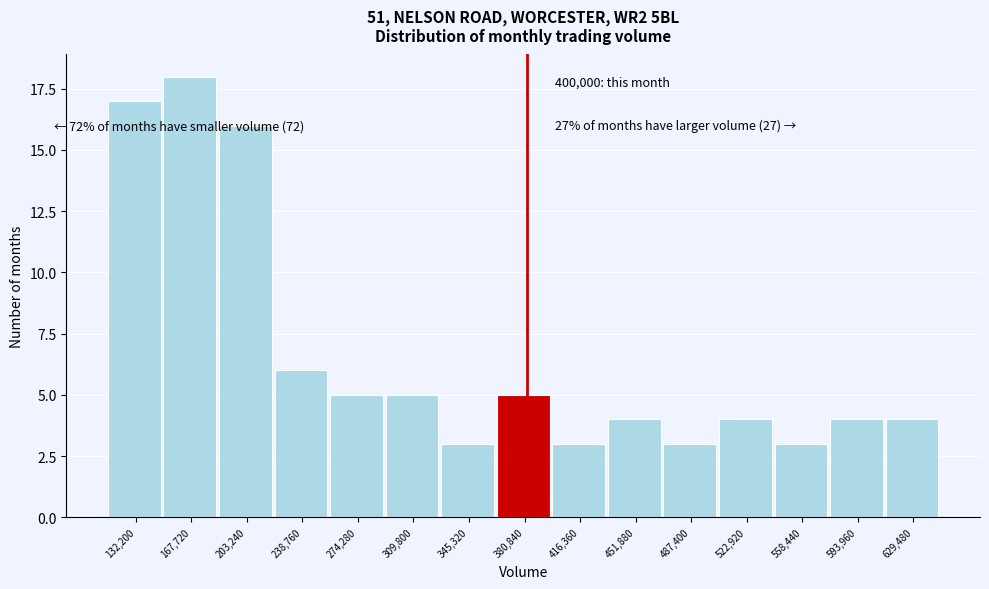

Reading left to right, extract all data points from this chart.

132,200=17	167,720=18	203,240=16	238,760=6	274,280=5	309,800=5	345,320=3	380,840=5	416,360=3	451,880=4	487,400=3	522,920=4	558,440=3	593,960=4	629,480=4